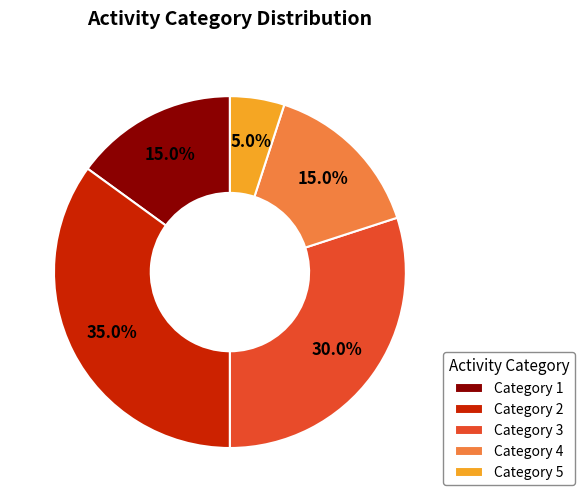

Do Category 4 and Category 5 together represent more than half of the pie?

No